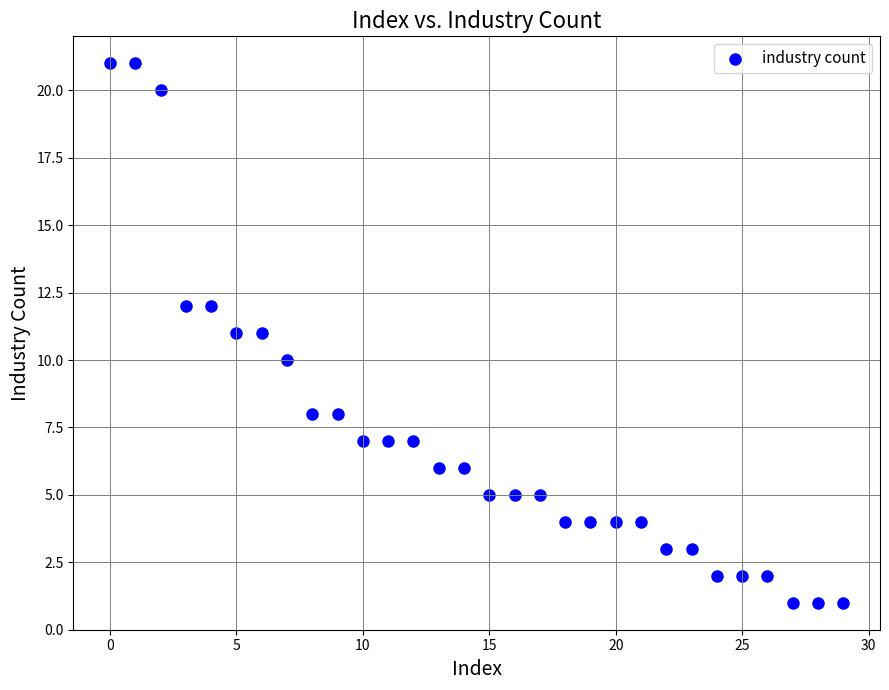

What is the range of Y values (max minus min)?

20